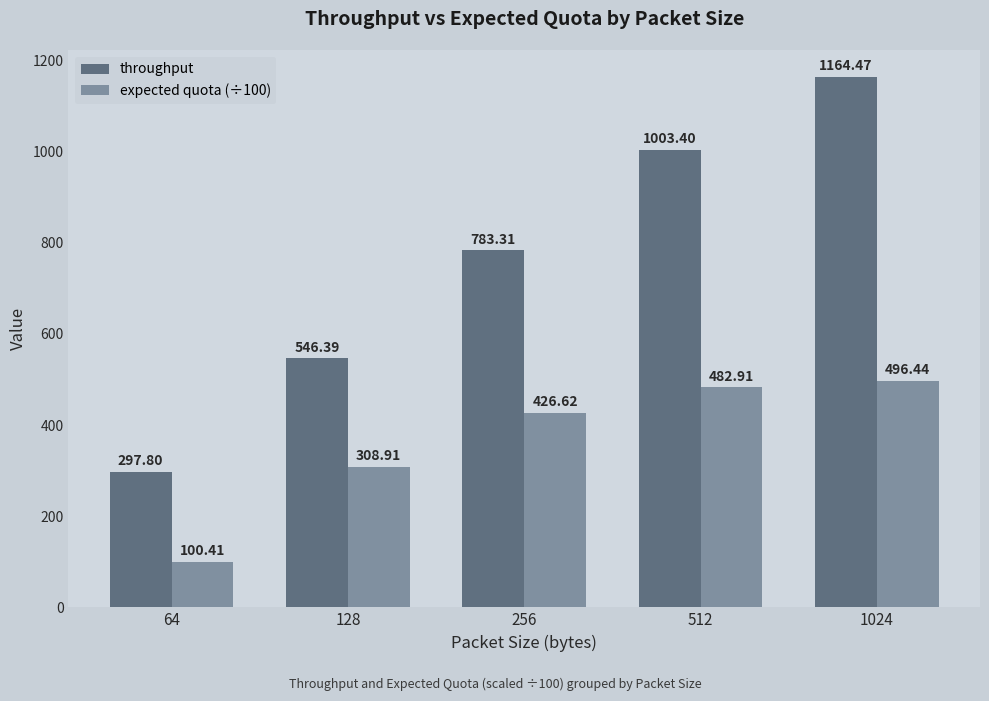

Which series has the widest spread of values?

throughput